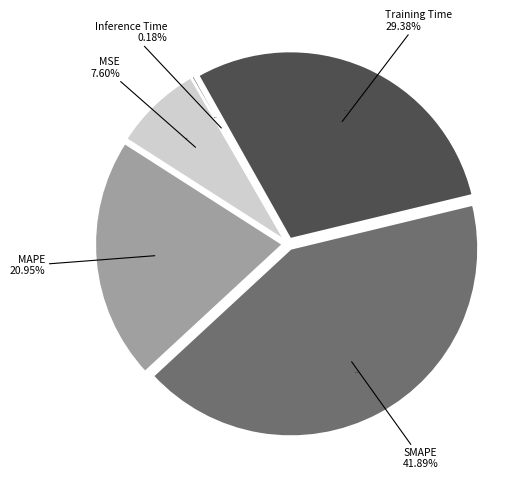

The MAPE slice represents 14% of the pie. True or false?

False